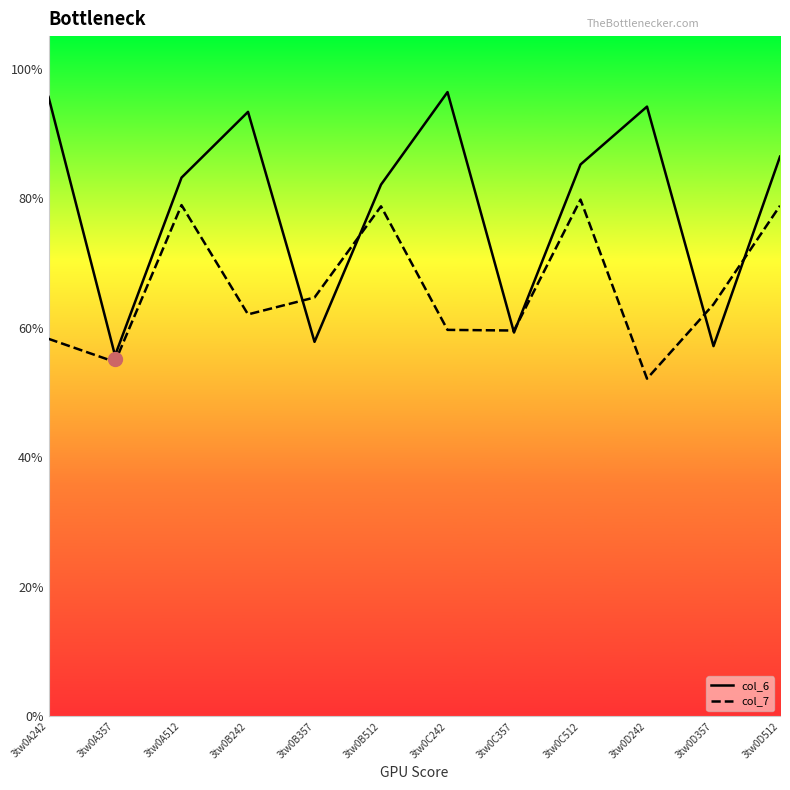

What is the average value of the col_6 series?

7.9